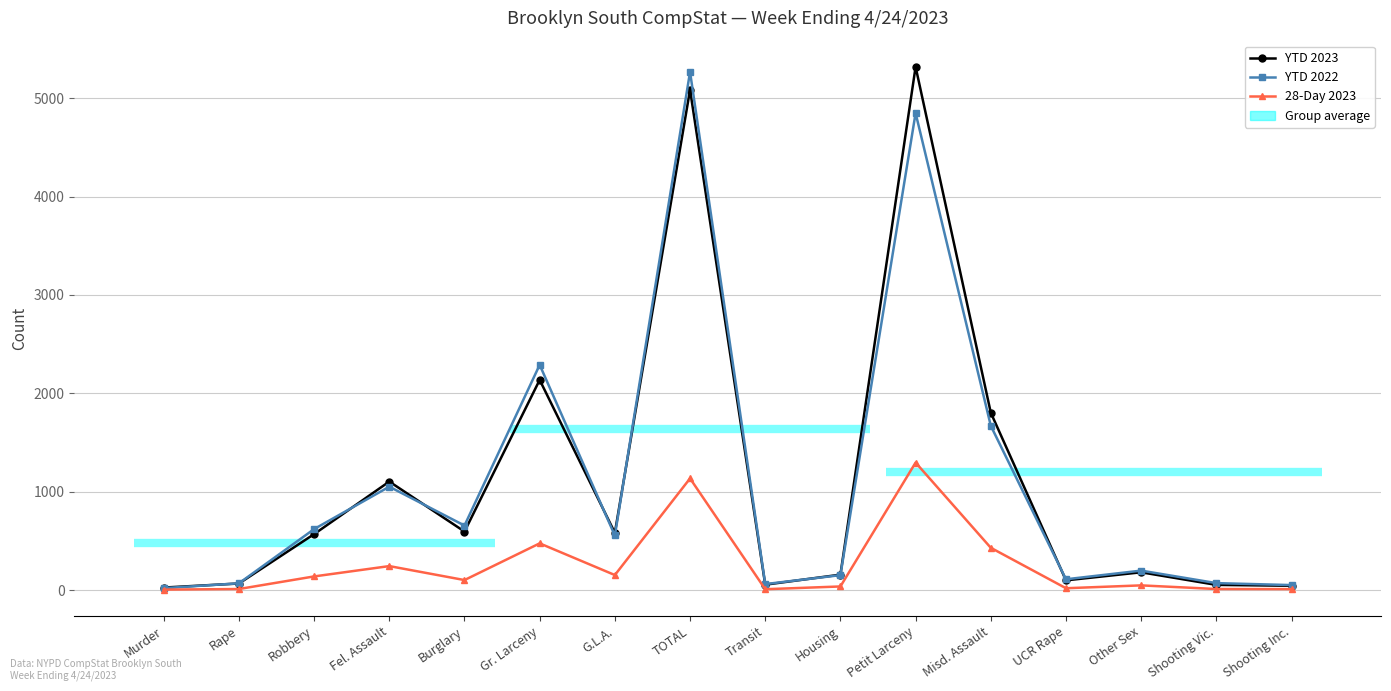

What position from the right is Transit?

8